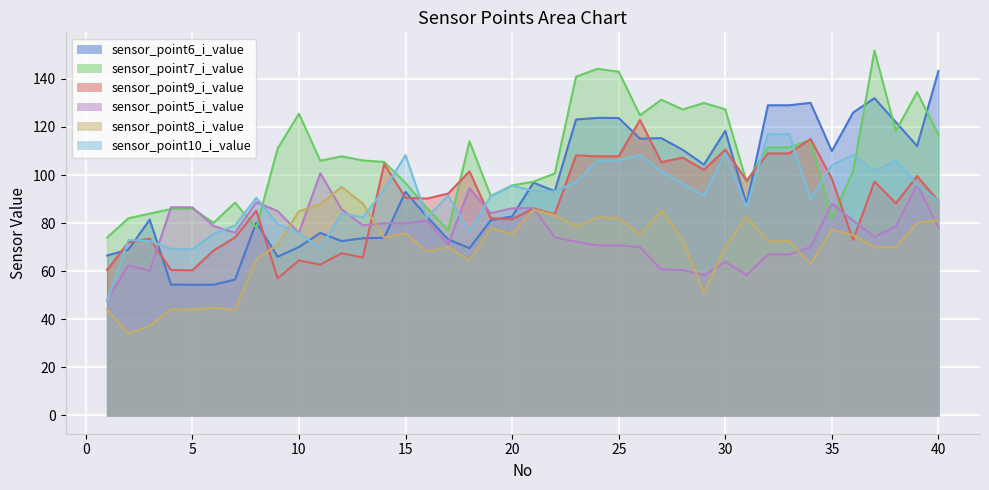

What is the maximum value for sensor_point7_i_value?

151.7